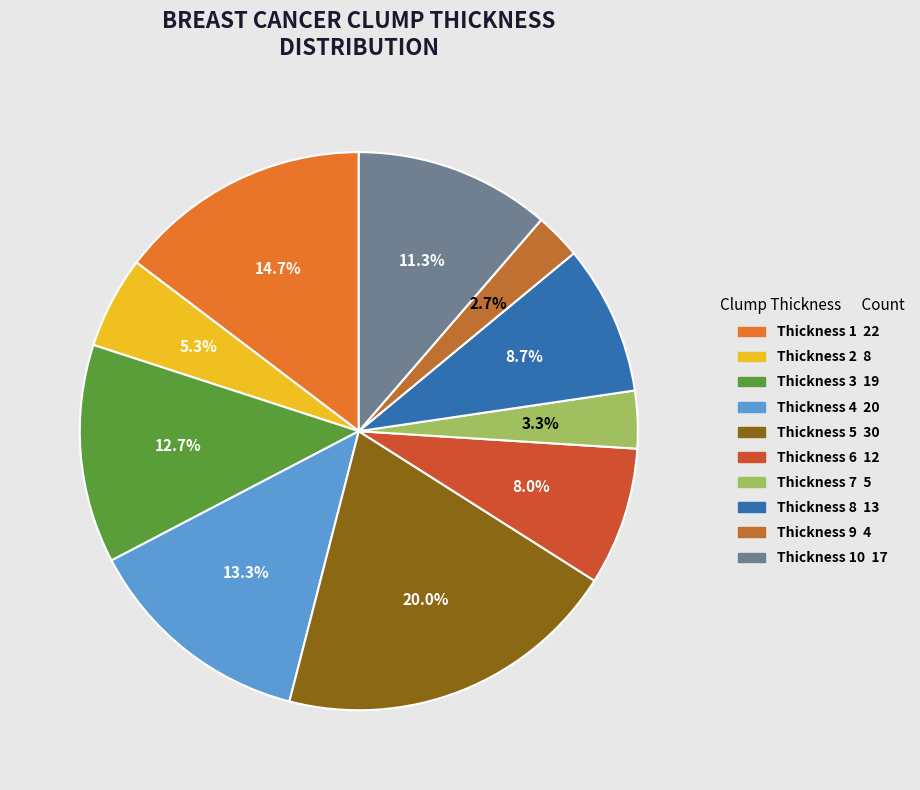

To the nearest percent, what is the difference between the largest and smallest slice percentages?

17%